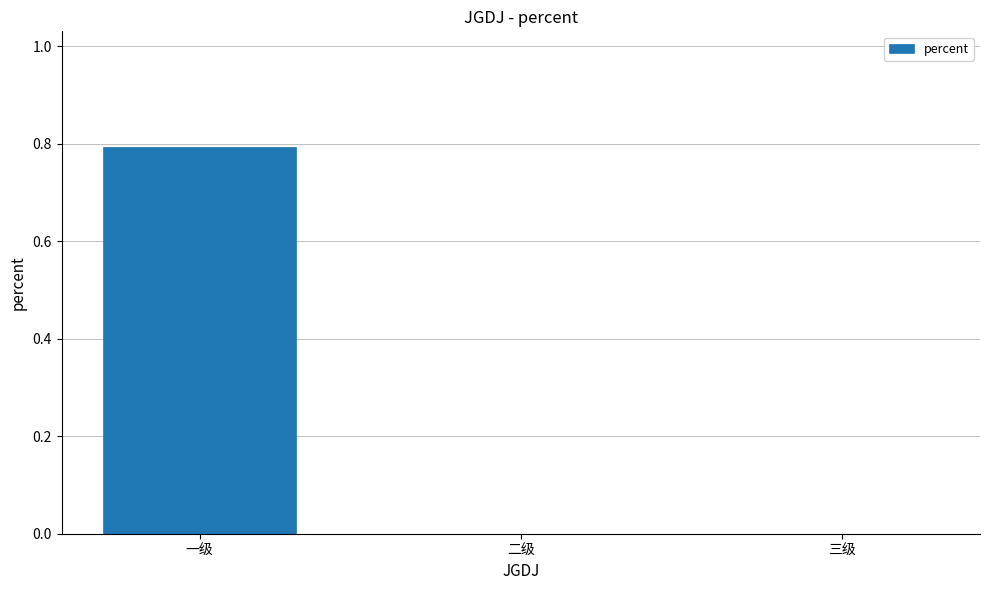

Reading right to left, what are all the values shown in this chart?

0.0	0.0	0.8